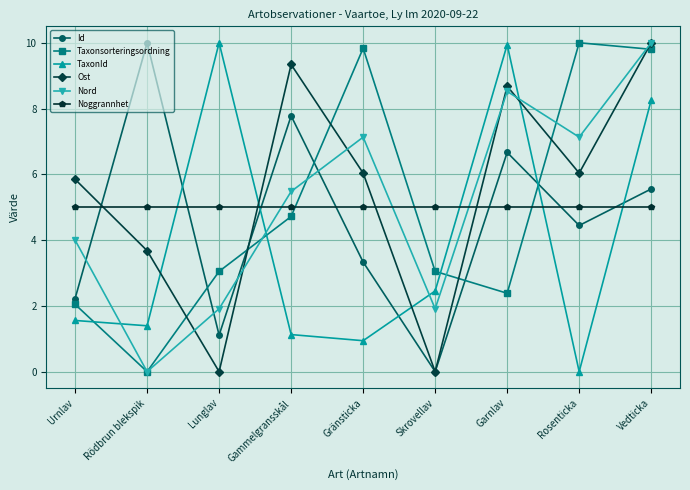

What is the difference between the highest and lowest values at Garnlav?

7.6